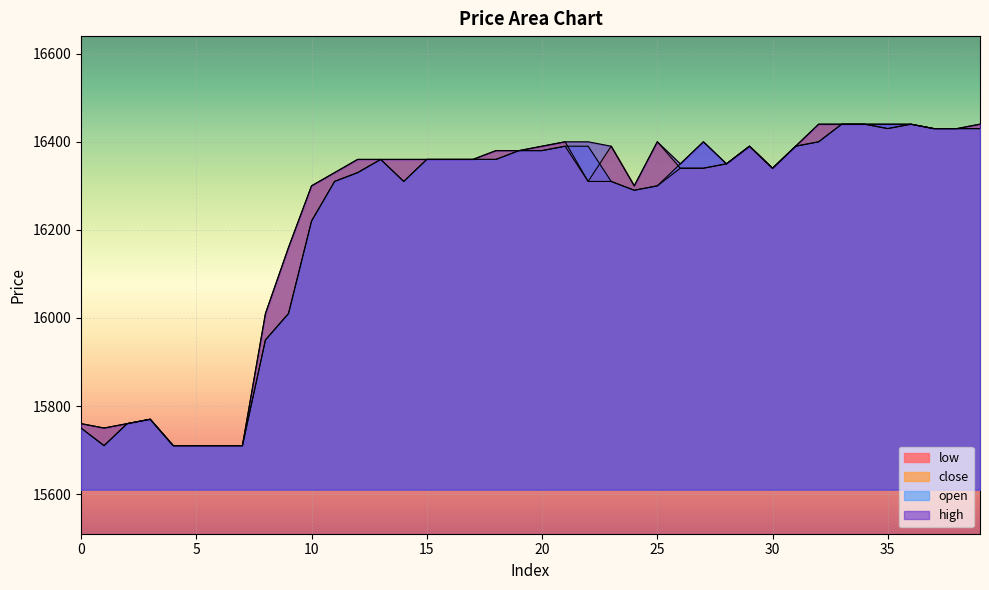

Between 29 and 19, which is larger?

29